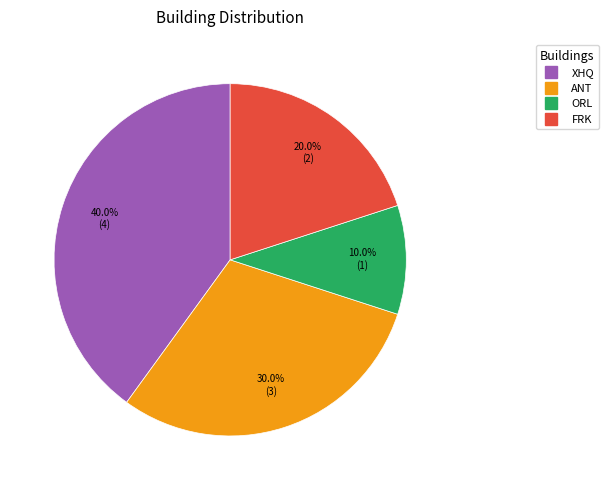

True or false: FRK accounts for 20% of the total.

True